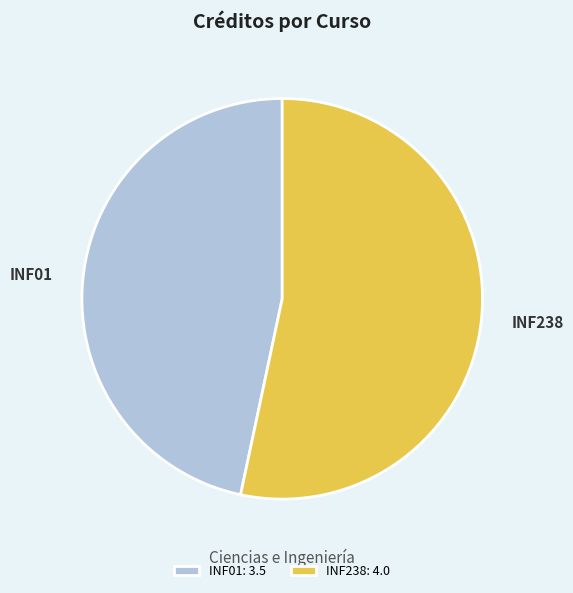

Is it true that INF238 is 64% of the pie?

False